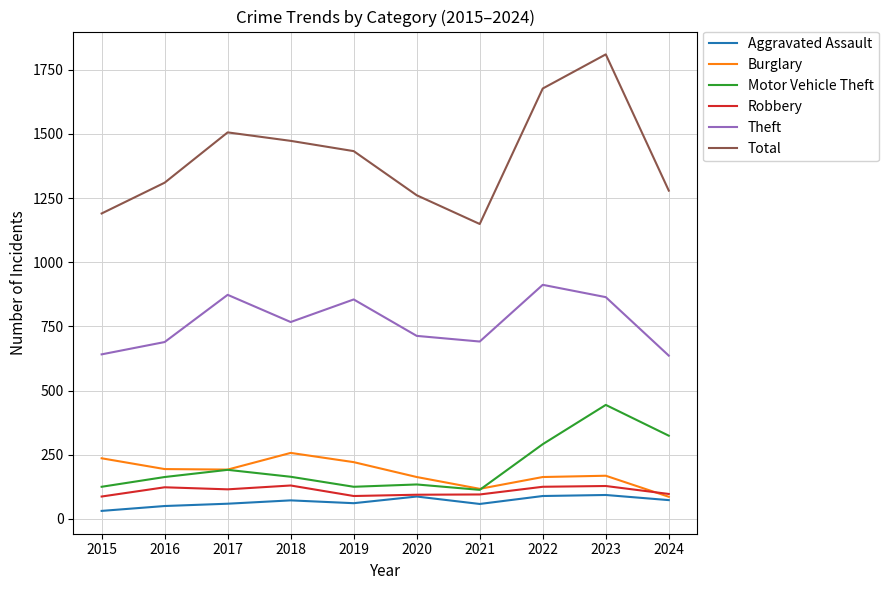

Is it true that Robbery equals 89 at 2019?

True